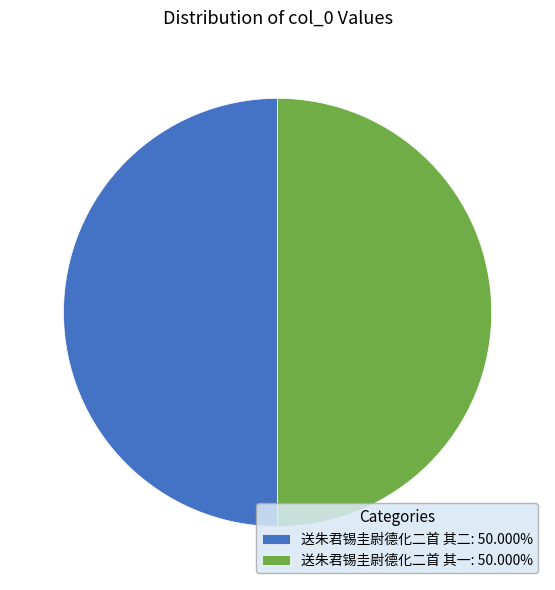

What is the ratio of the value at 送朱君锡圭尉德化二首 其二: 50.000% to the value at 送朱君锡圭尉德化二首 其一: 50.000%?

1.0